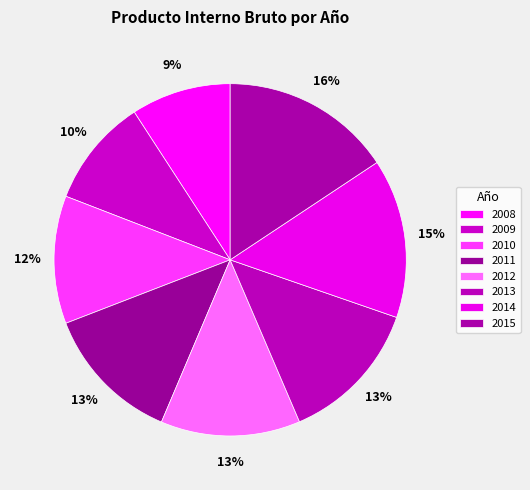

Which category has the biggest portion of the pie?

2015